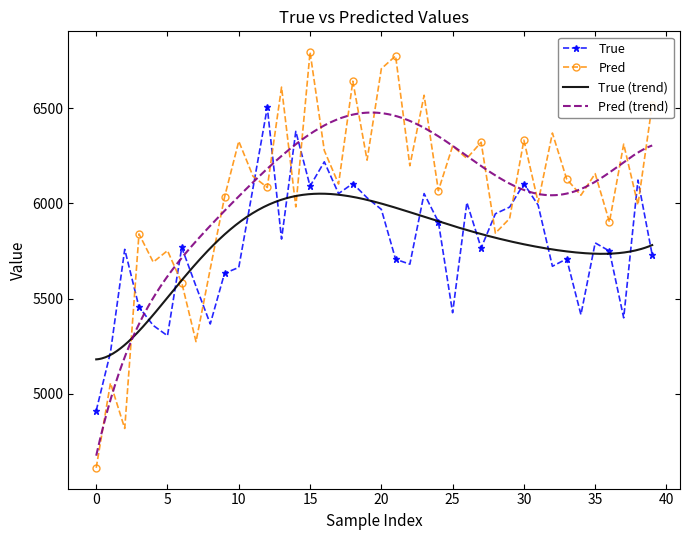

How many times do True and Pred cross each other?

11